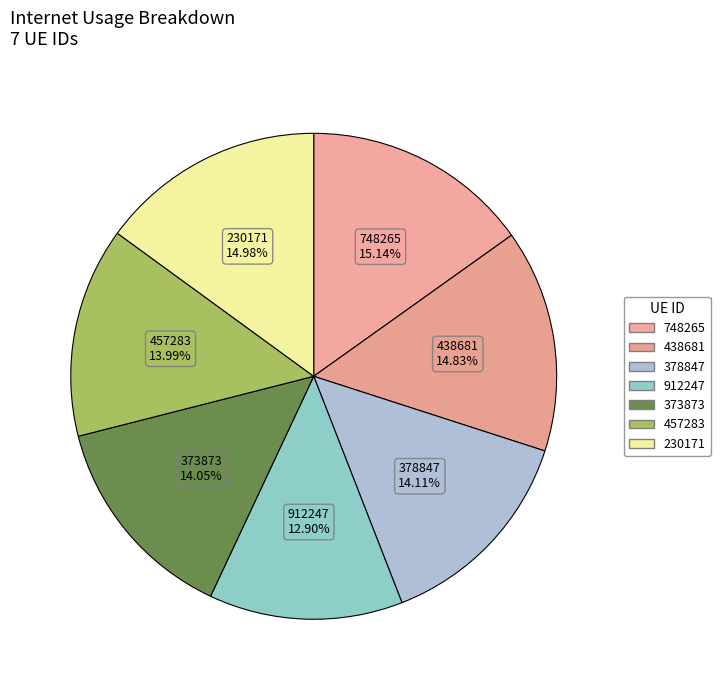

Which category has the smallest portion of the pie?

912247